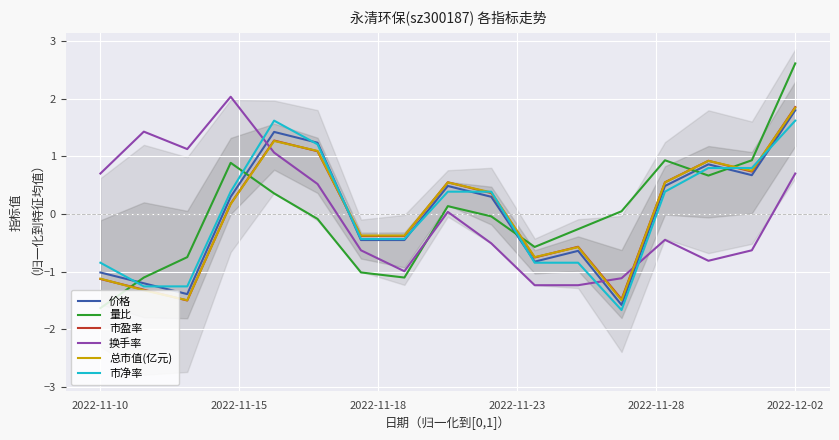

True or false: 量比 has more than 1 interior local peaks.

True